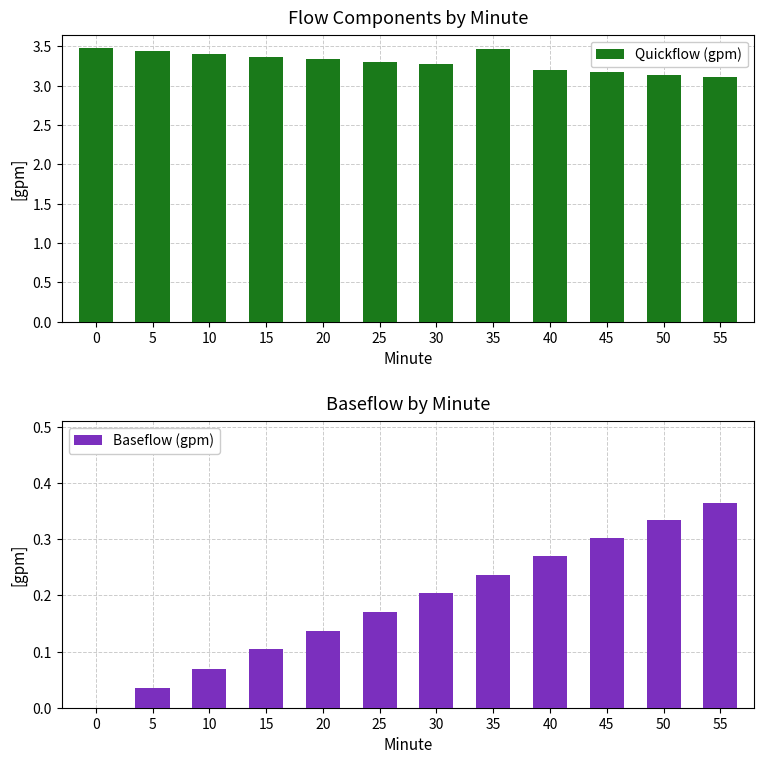

What is the difference between the maximum and minimum values in the Quickflow (gpm) series?

0.4